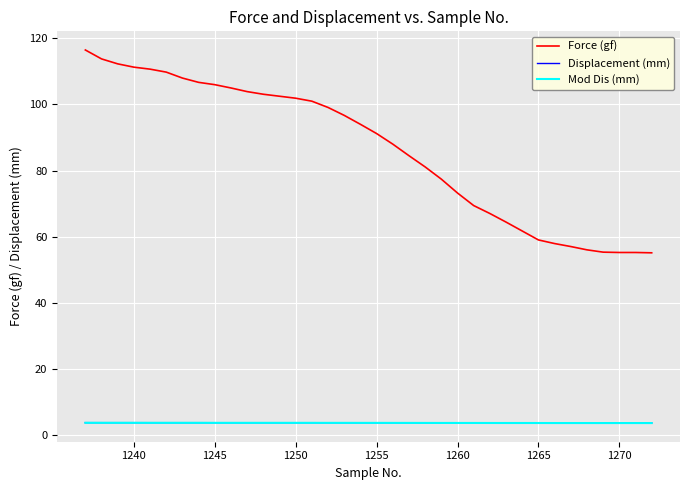

What is the minimum value shown in the chart?

3.6